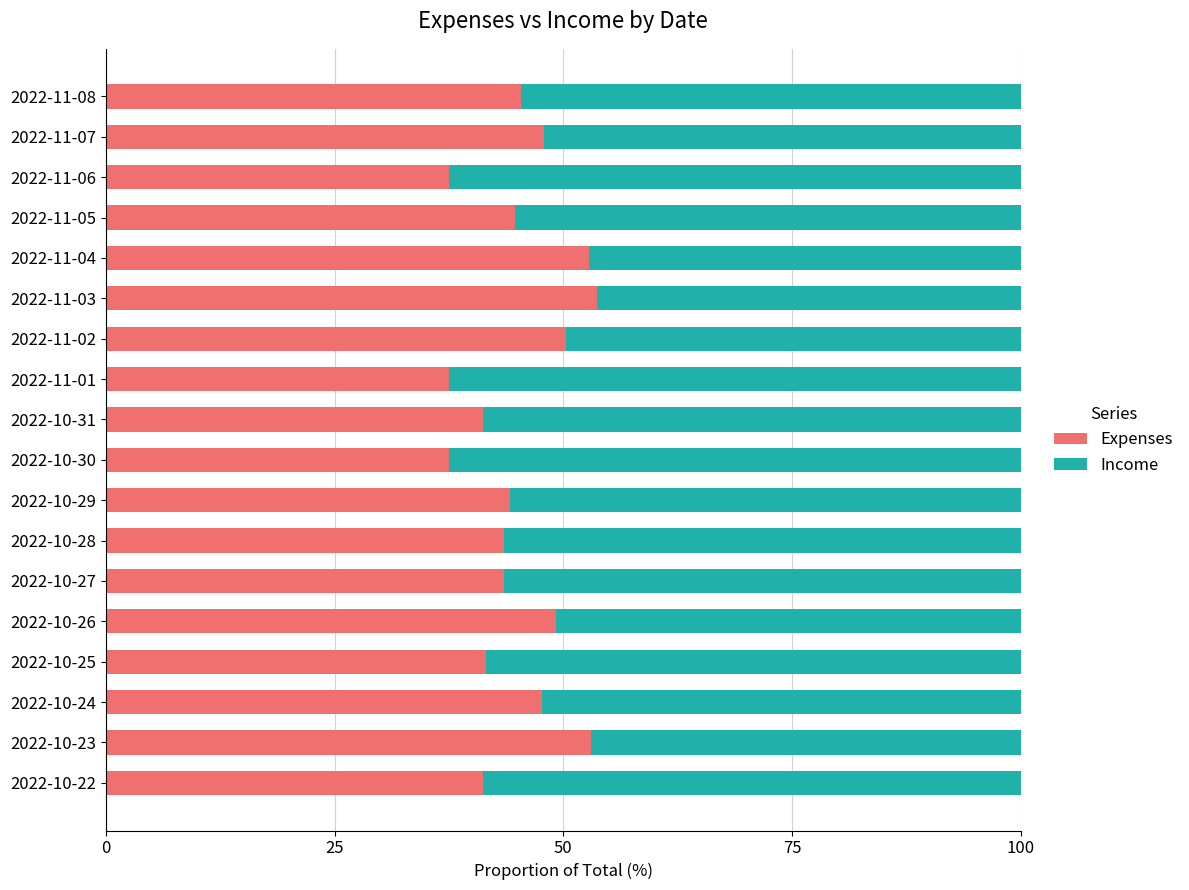

What is the sum of all Expenses values?

812.3